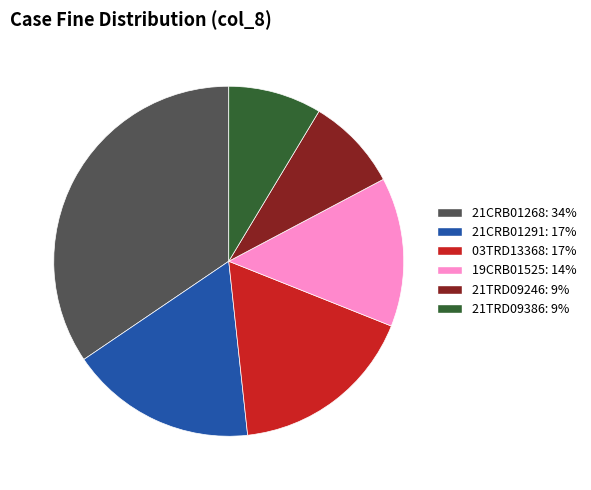

Is there any slice that represents more than half of the pie?

No